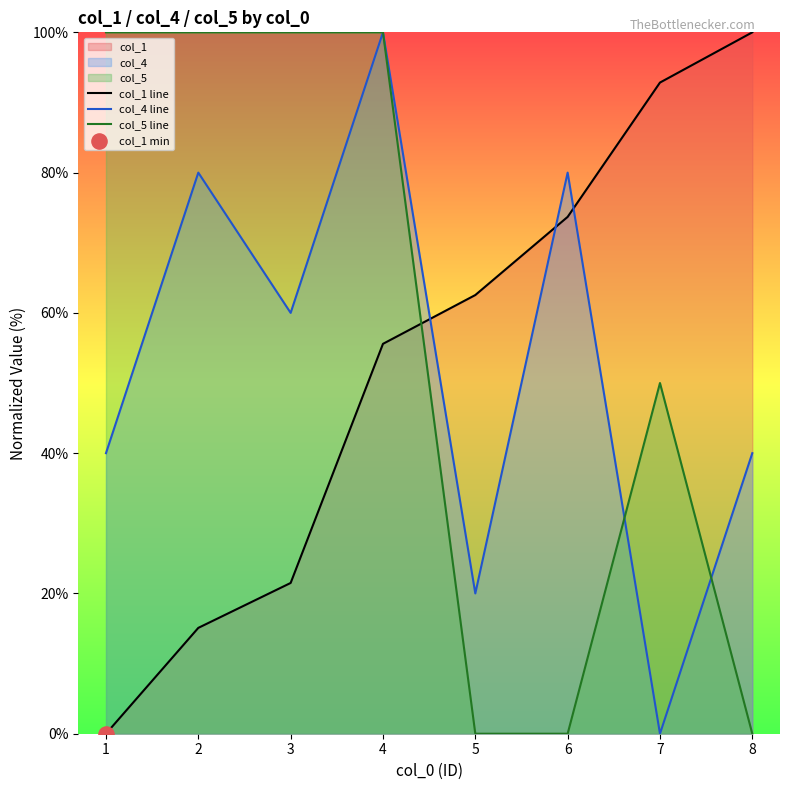

Which series reaches the maximum Y coordinate?

col_1 line